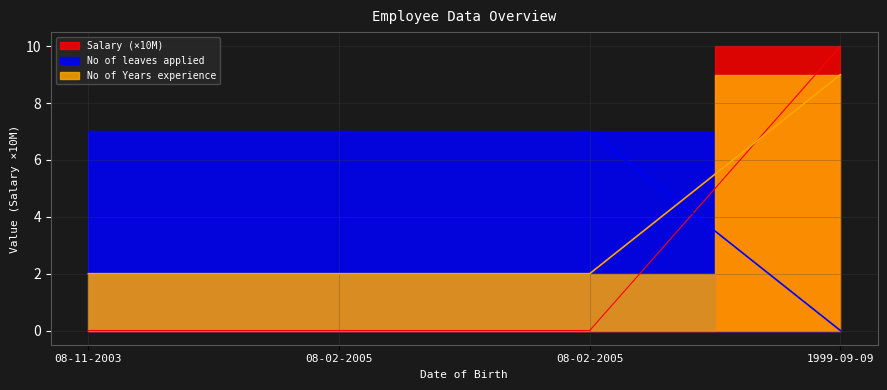

True or false: Salary has more than 2 points higher than both neighbors.

False